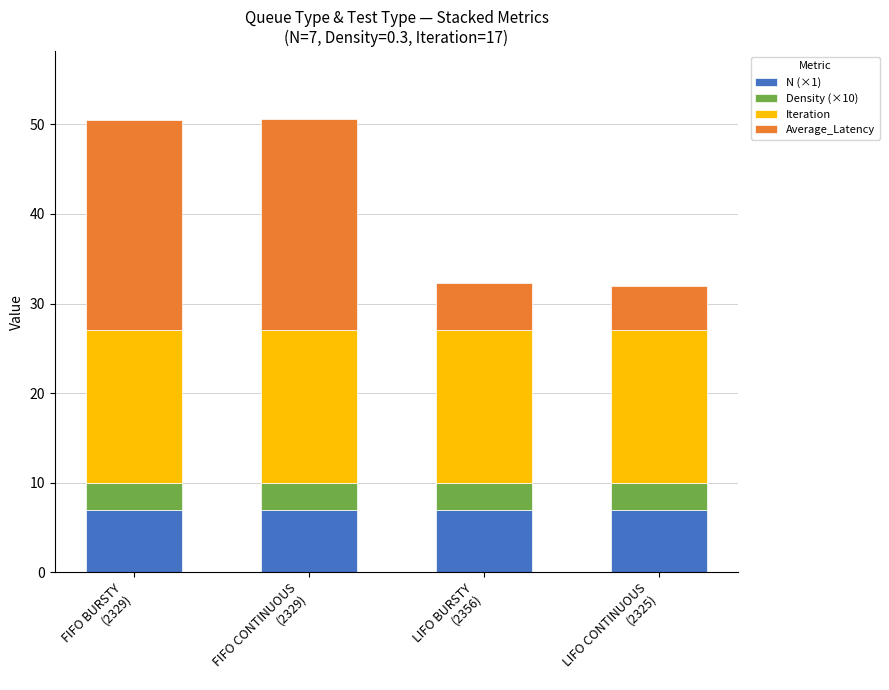

What is the maximum value for N (×1)?

7.0